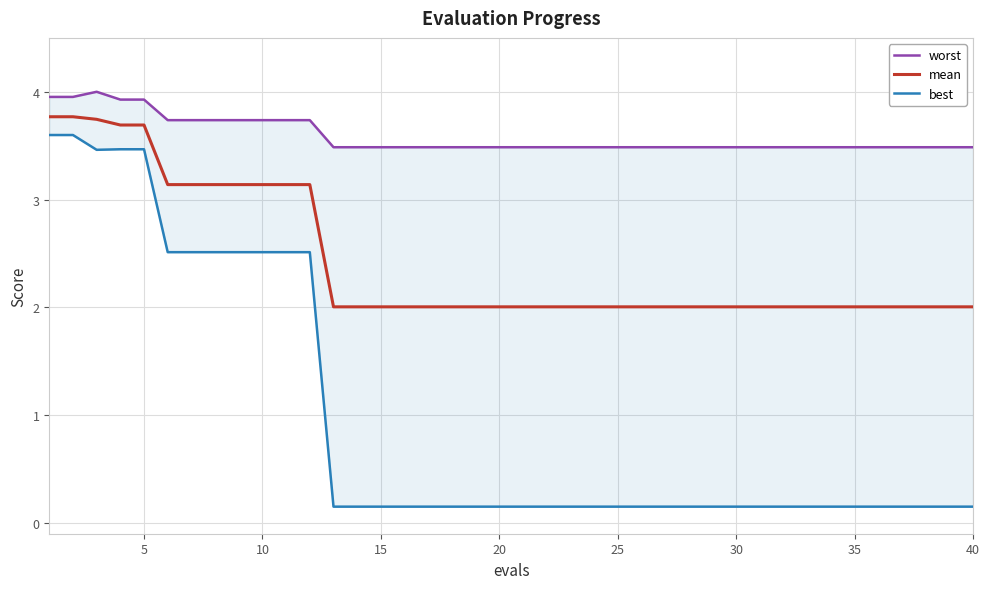

Does the chart have visible grid lines?

Yes